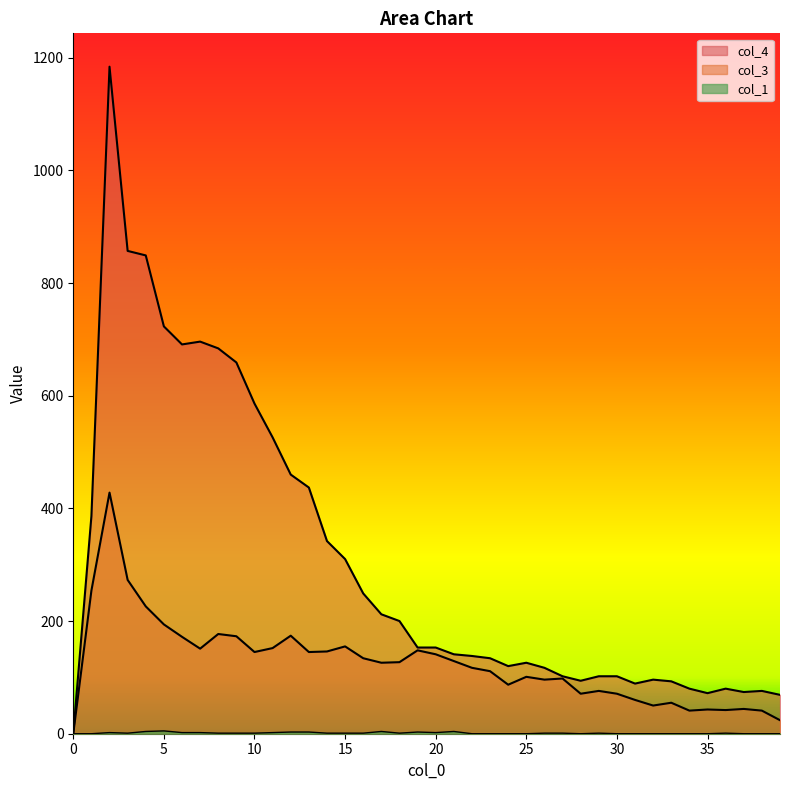

Reading left to right, what are all the values shown in this chart?

col_1: 0	0	2	1	4	5	2	2	1	1	1	2	3	3	1	1	1	4	1	3	2	4	0	0	0	0	1	1	0	1	0	0	0	0	0	0	1	0	0	0
col_3: 0	254	428	273	226	194	172	151	177	173	145	152	174	145	146	155	134	126	127	148	141	129	117	111	87	101	96	98	71	76	71	60	50	55	41	43	42	44	41	24
col_4: 0	386	1184	857	849	723	691	696	684	659	586	526	460	437	342	310	249	212	200	153	153	141	138	134	120	126	117	102	94	102	102	89	96	93	80	72	80	74	76	69